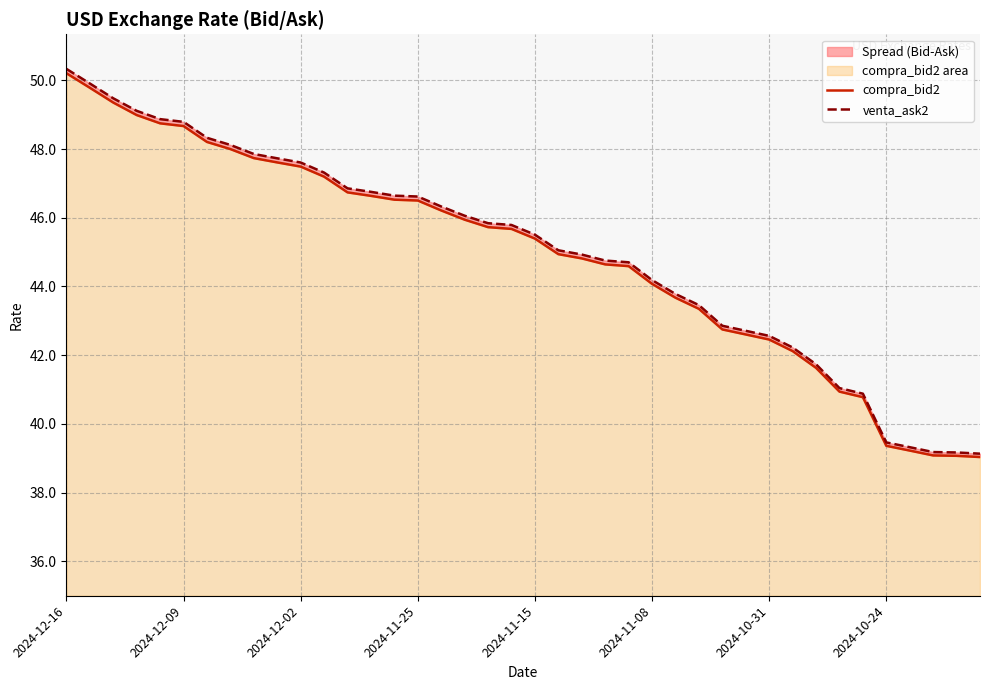

What is the difference between the maximum and second lowest values in the venta_ask2 series?

11.2